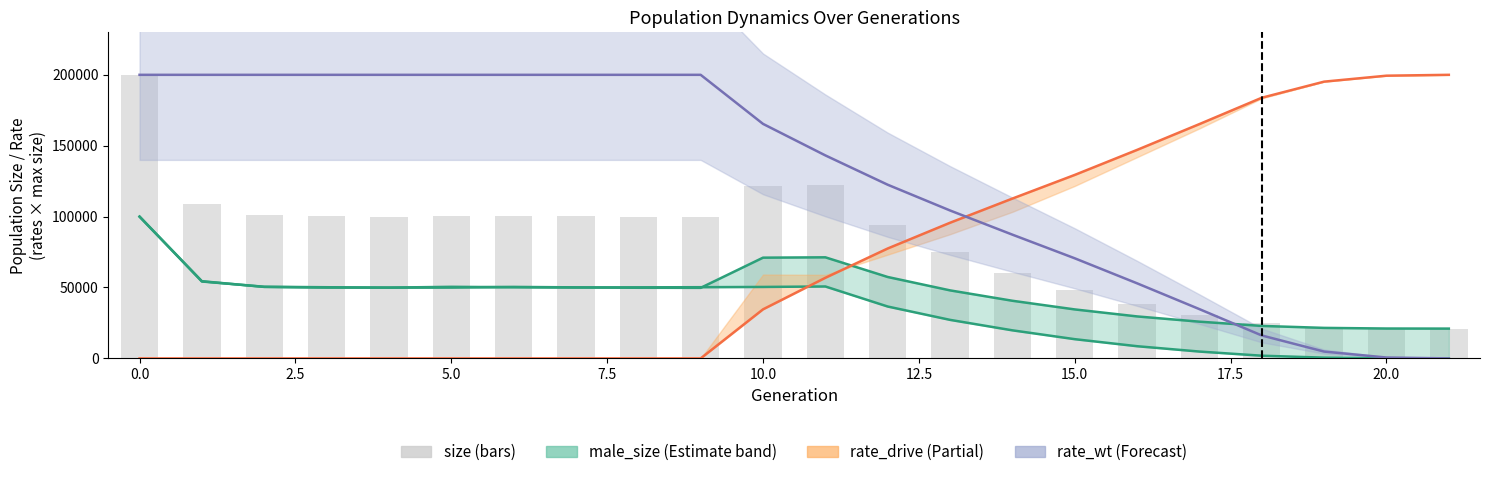

How many values are below 99891?

11